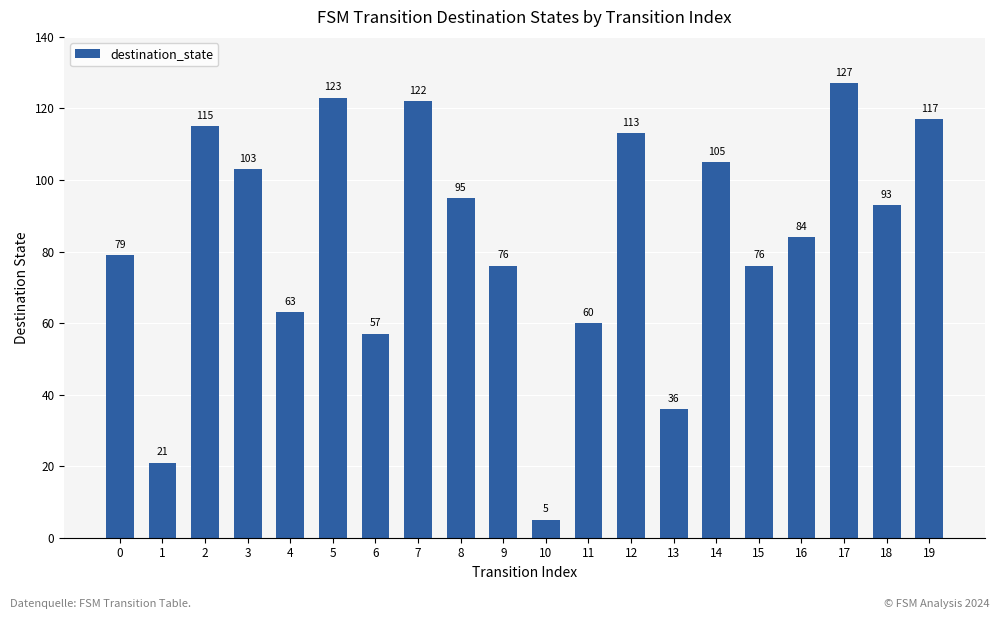

What is the difference between the second highest and second lowest values?

102